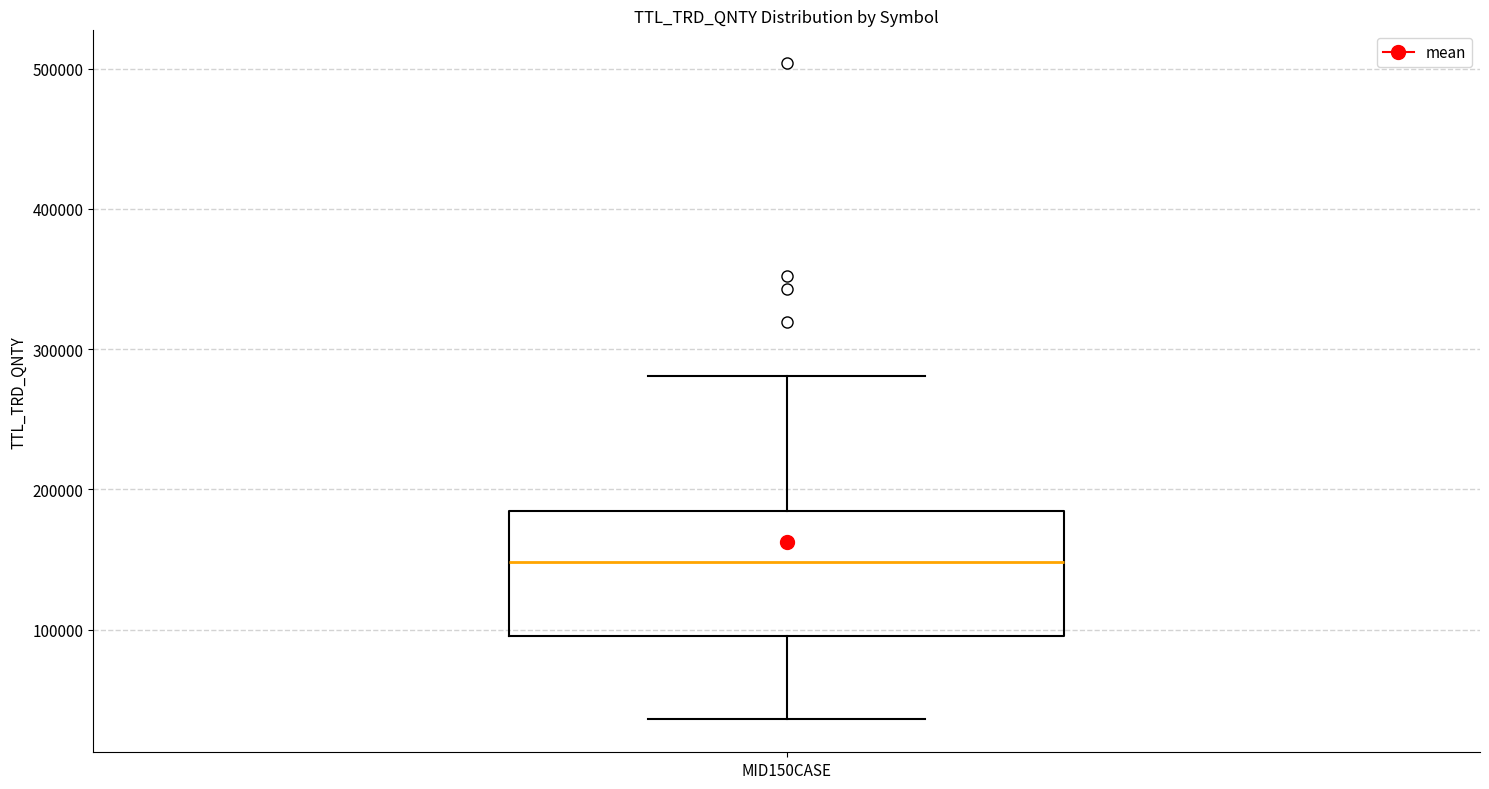

Read this box plot against the y-axis: the position of the median line, the range covered by the box, and the ends of both whiskers. The values are not printed on the chart, so give them approximately, as read against the axis.

median 150000, box 100000 to 180000, whiskers 40000 to 280000